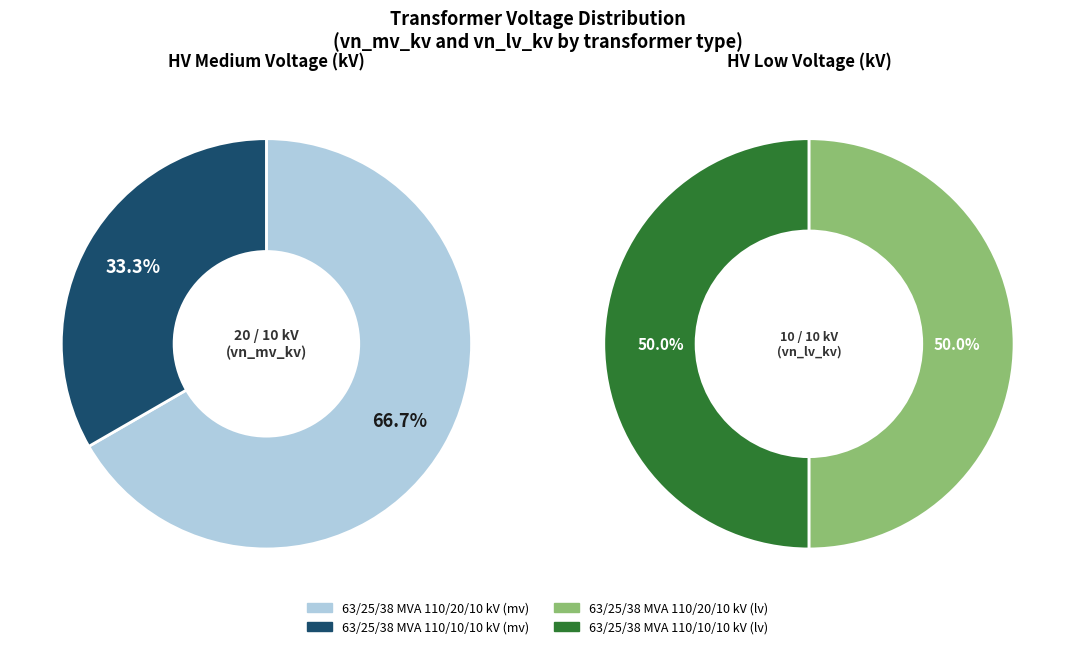

What portion of the pie excludes 63/25/38 MVA 110/10/10 kV?

50.0%